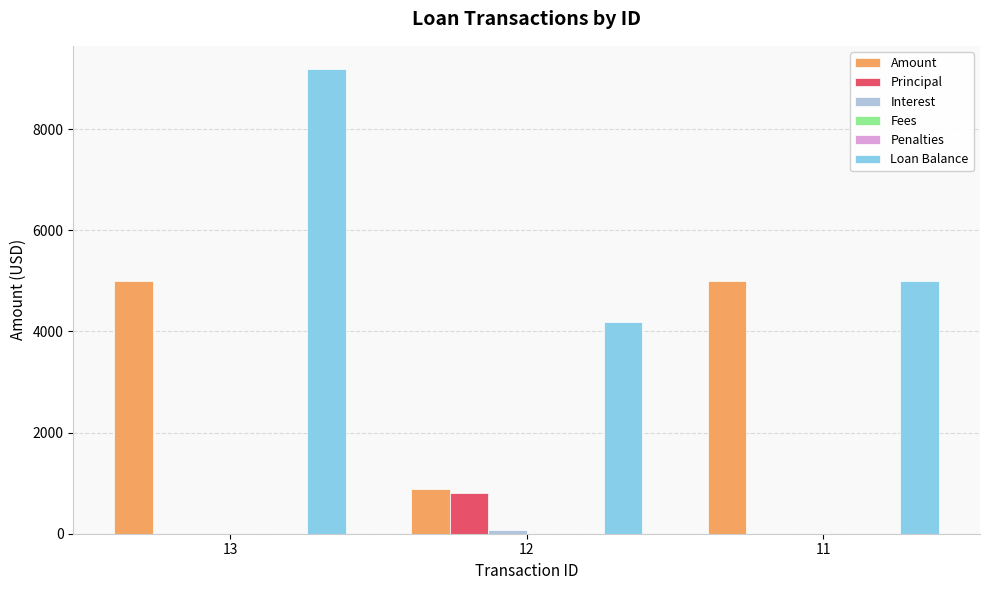

Which series has the largest total across all categories?

Loan Balance